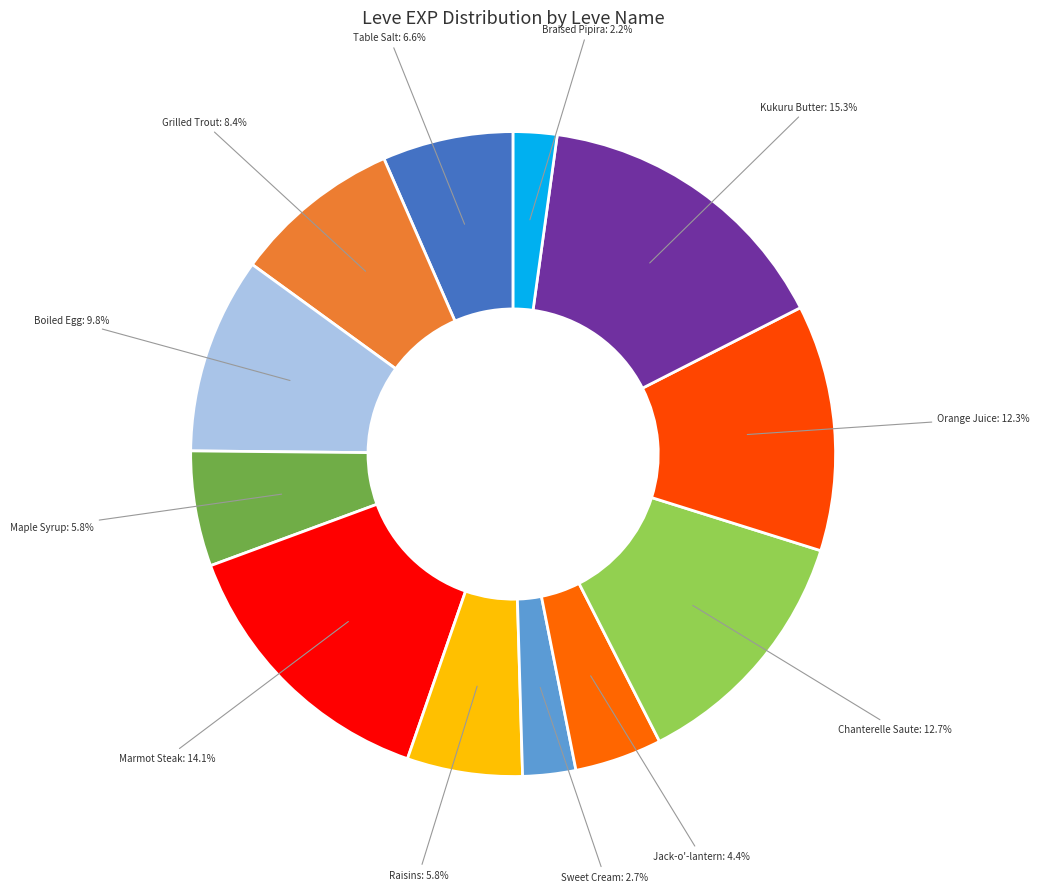

Count the number of slices in the pie.

12